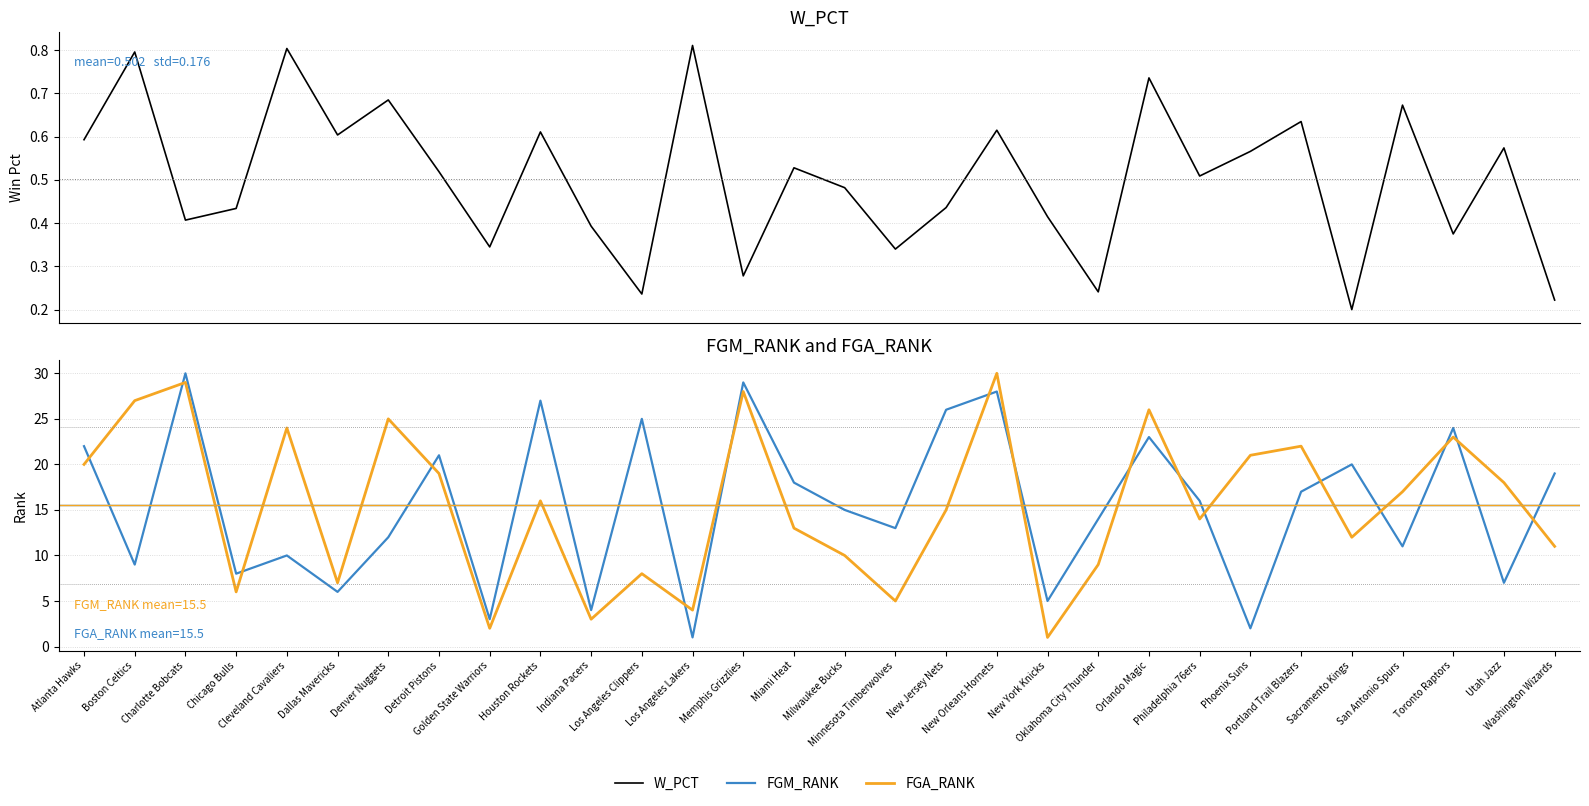

What is the smallest value displayed?

0.2